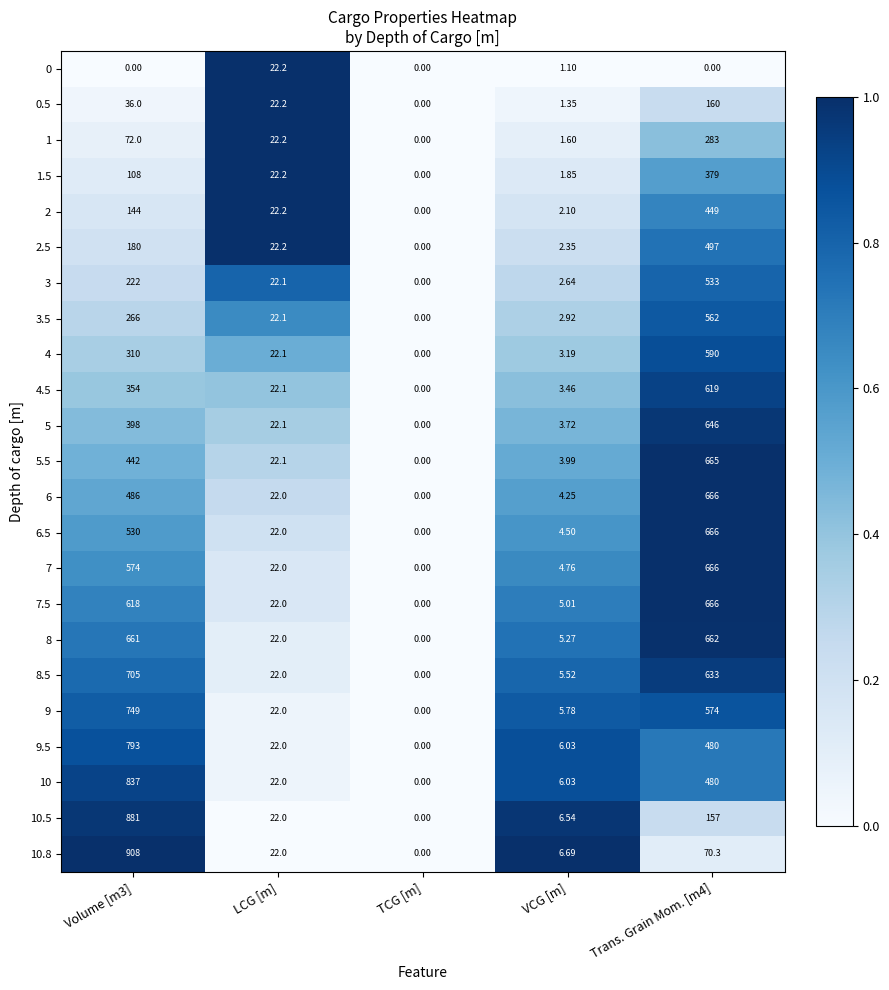

What is the spread (max minus min) of values at VCG [m]?

5.6